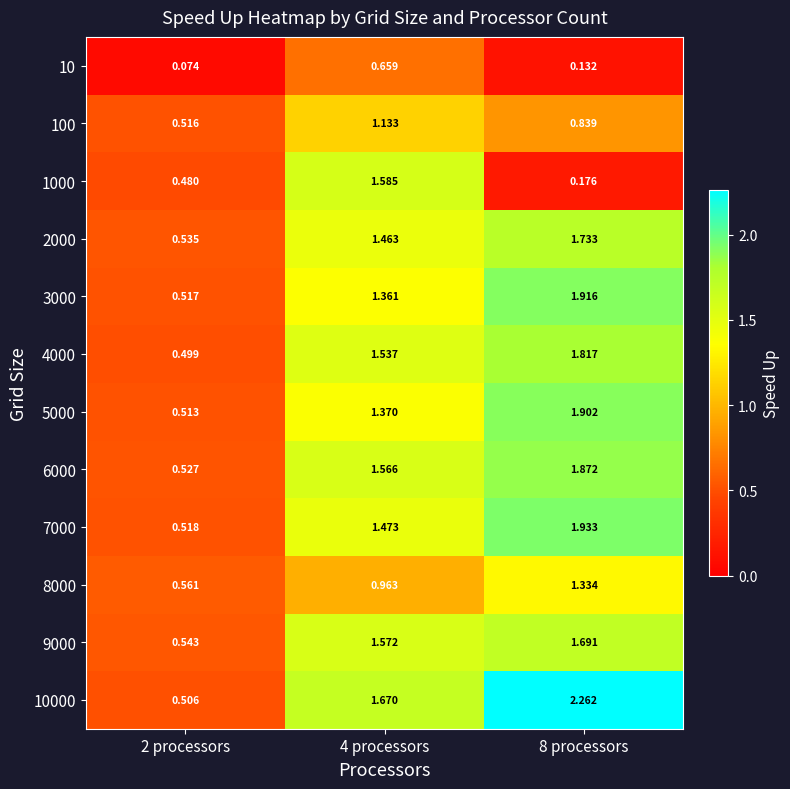

Rank the series by their maximum value, from lowest to highest.

10, 100, 8000, 1000, 9000, 2000, 4000, 6000, 5000, 3000, 7000, 10000